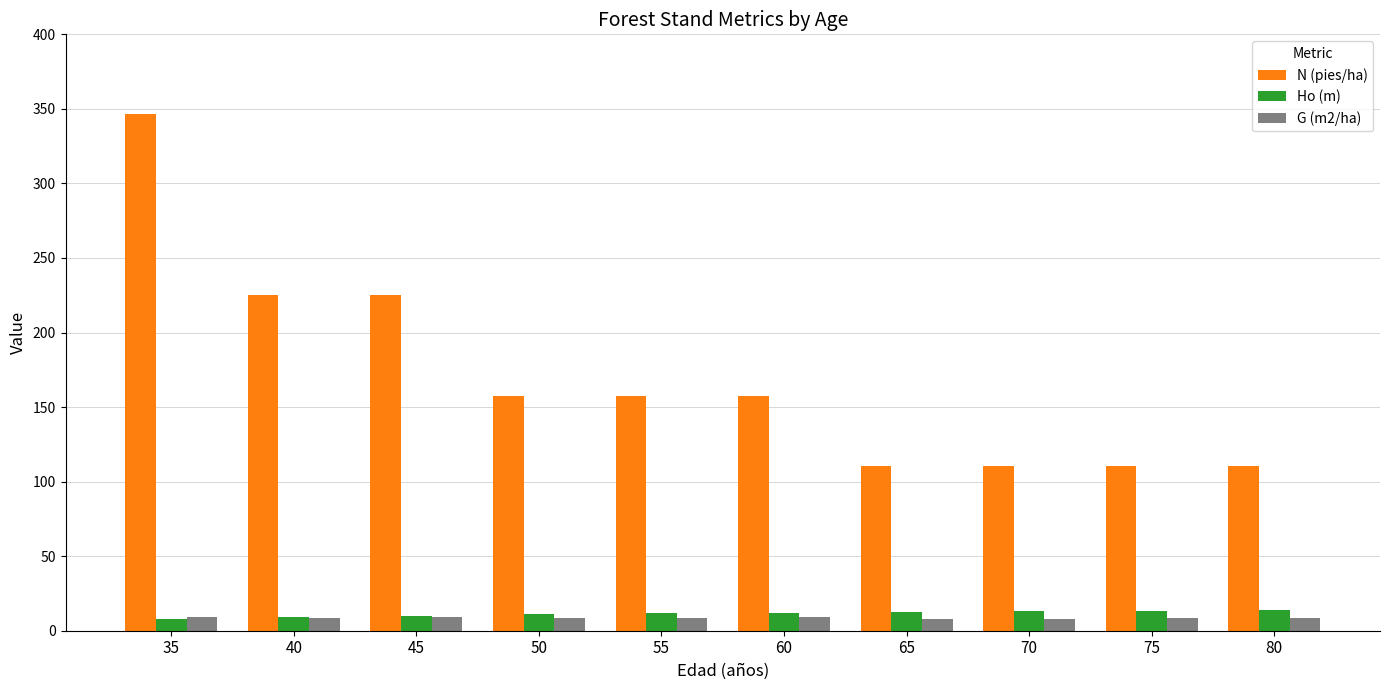

True or false: Ho (m) has a value of 10.0 at 45.

True